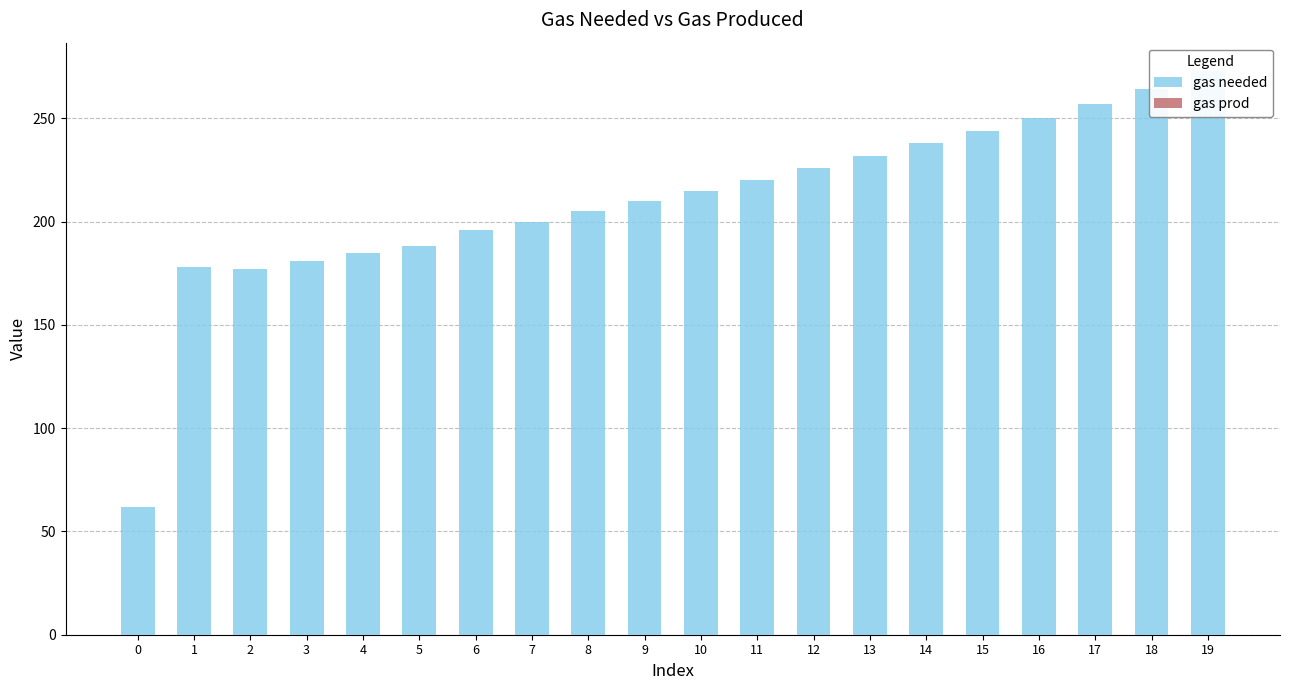

At which category is the sum across all series the highest?

19